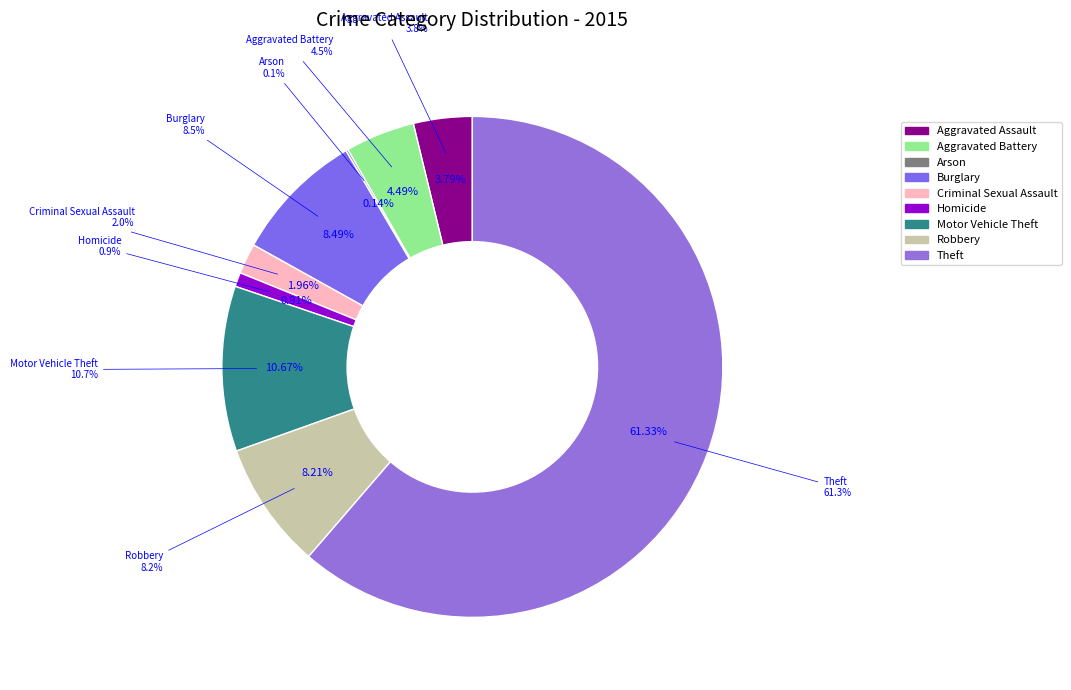

What is the smallest slice in the pie chart?

Arson